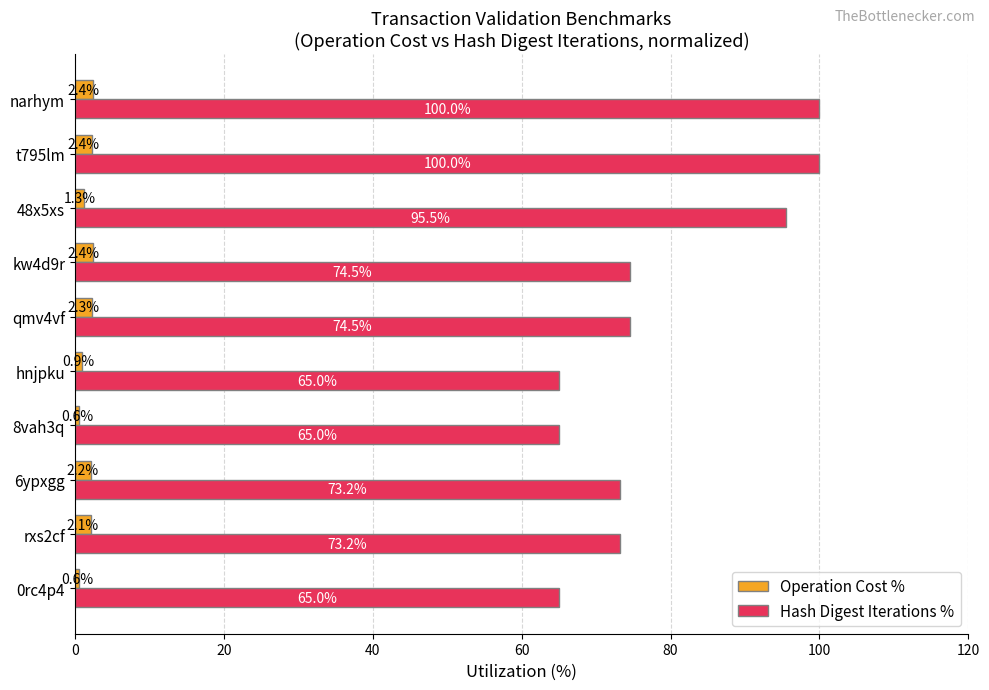

What is the difference between the maximum and minimum values in the Hash Digest Iterations % series?

35.0